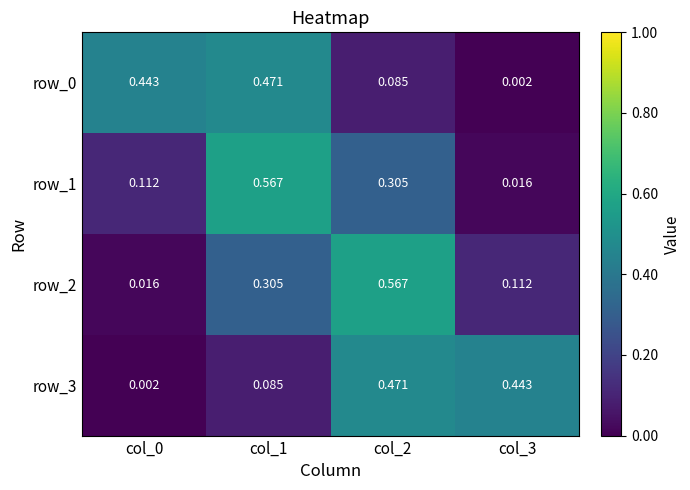

Rank the series at col_0 from lowest to highest value.

row_3, row_2, row_1, row_0